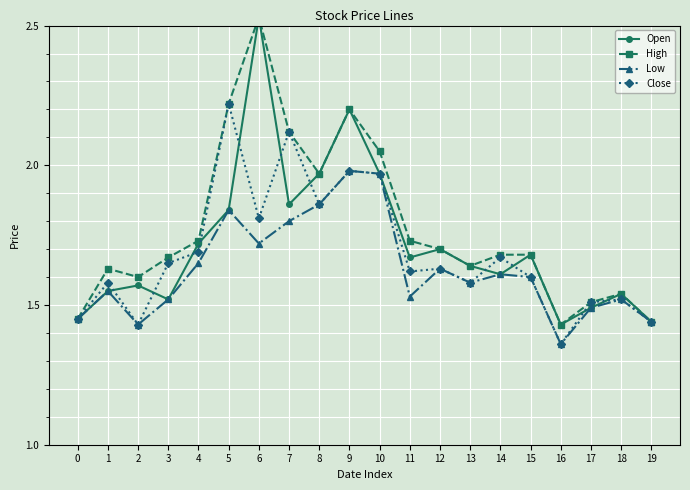

At 5, list the series in order from smallest to largest.

Open, Low, High, Close